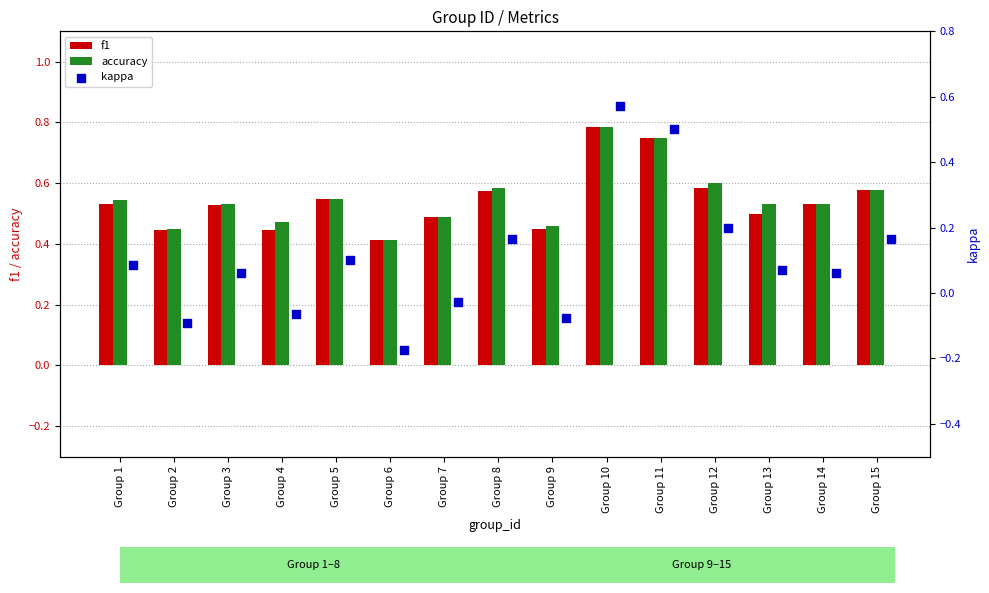

Which series has the largest total across all categories?

accuracy